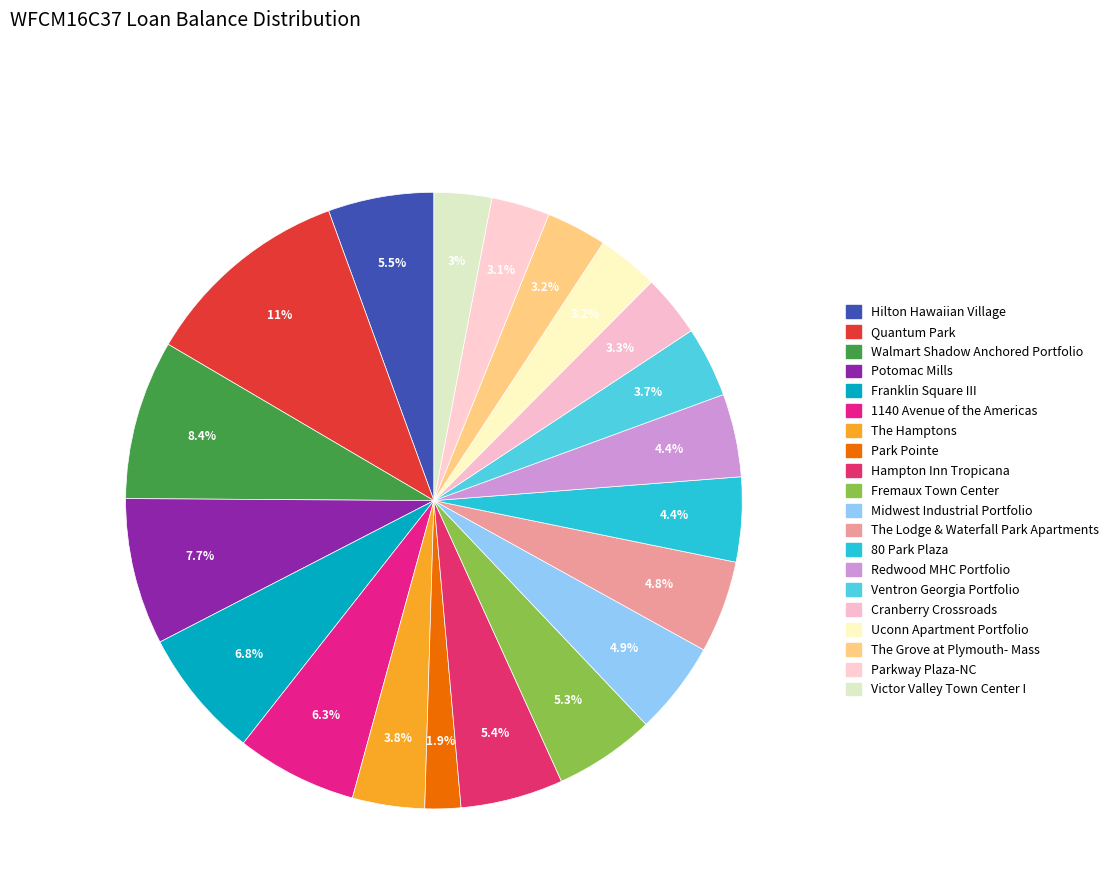

To the nearest percent, what is the difference between the largest and smallest slice percentages?

9%